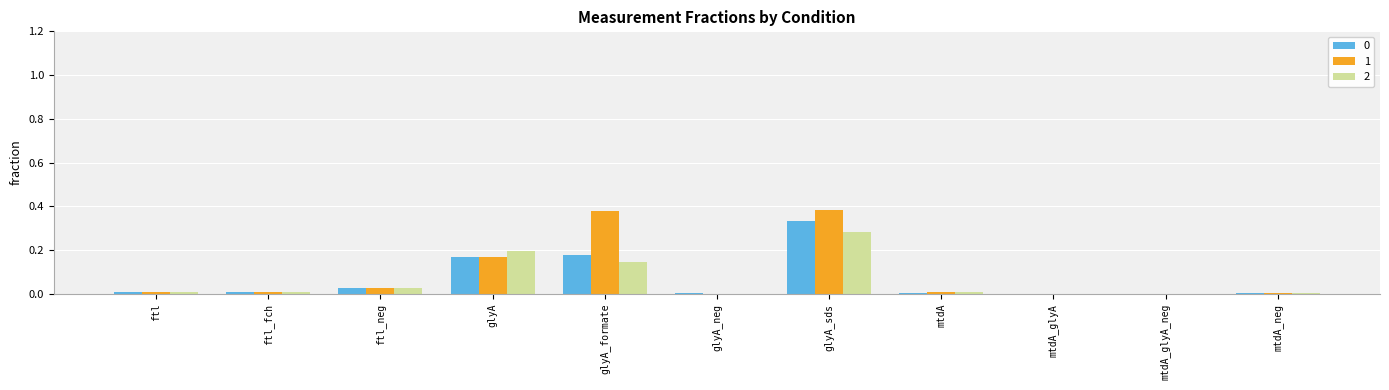

What is the sum of all 2 values?

0.7